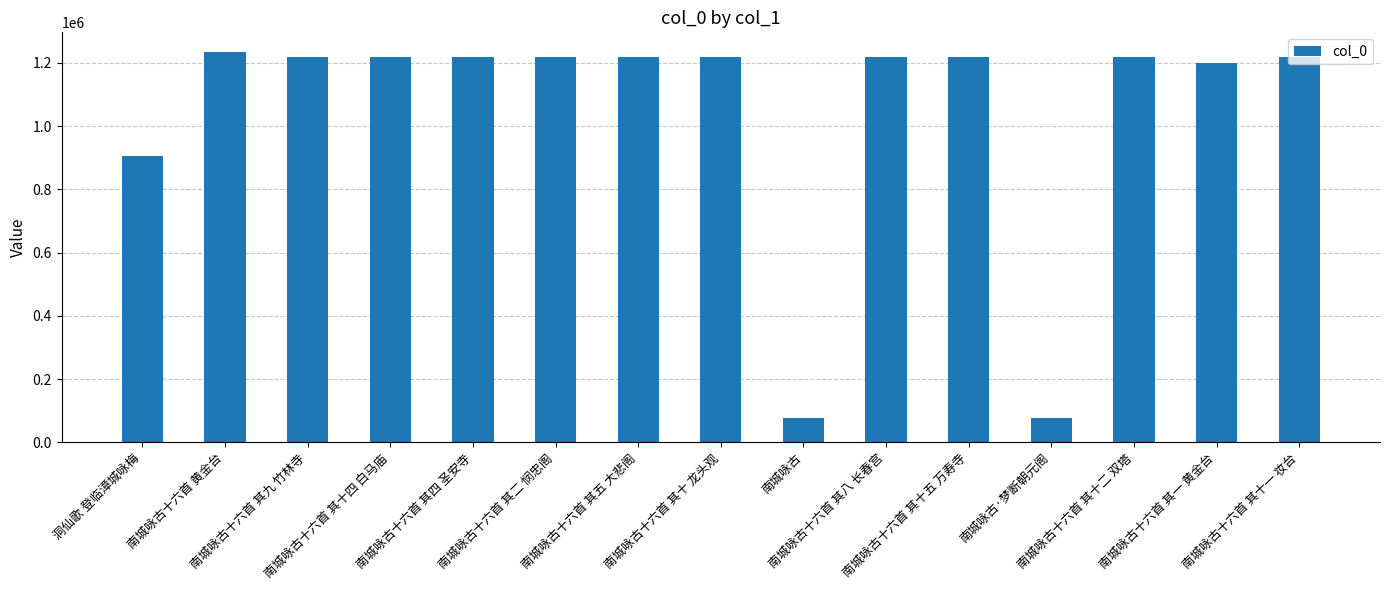

The value at 南城咏古十六首 其四 圣安寺 is 1217614. True or false?

True